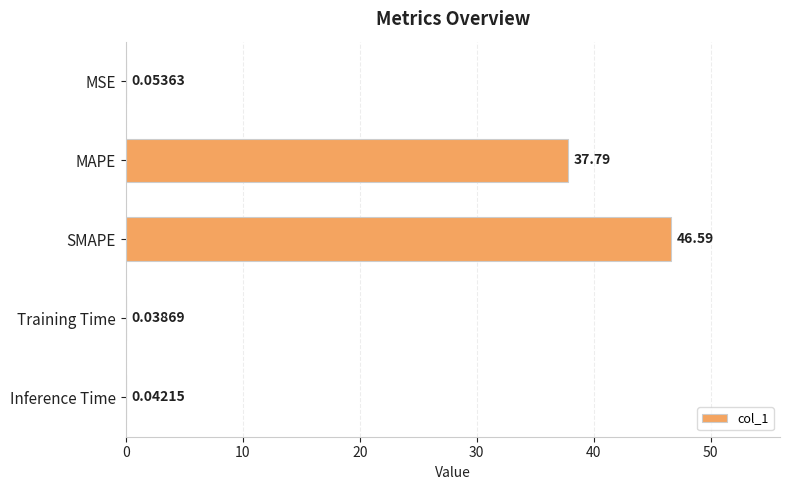

Between MAPE and Training Time, which is larger?

MAPE